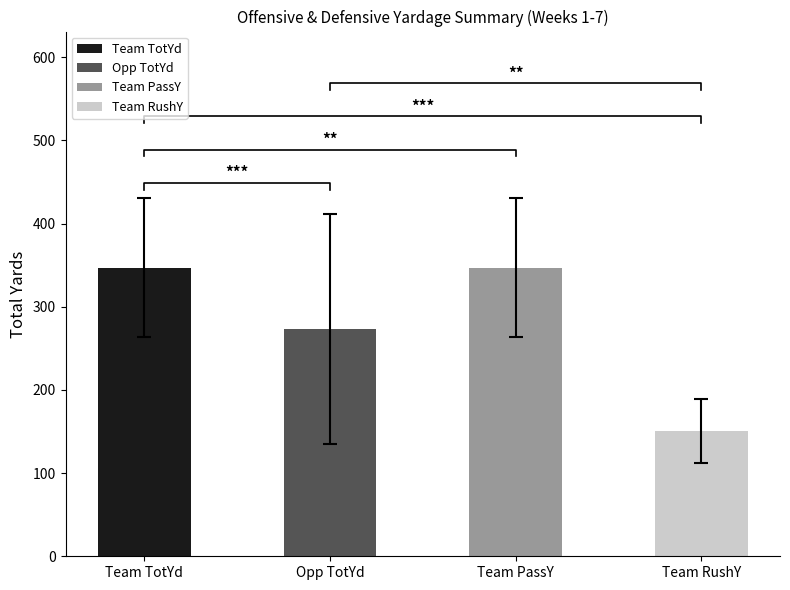

Does the chart contain any negative values?

No